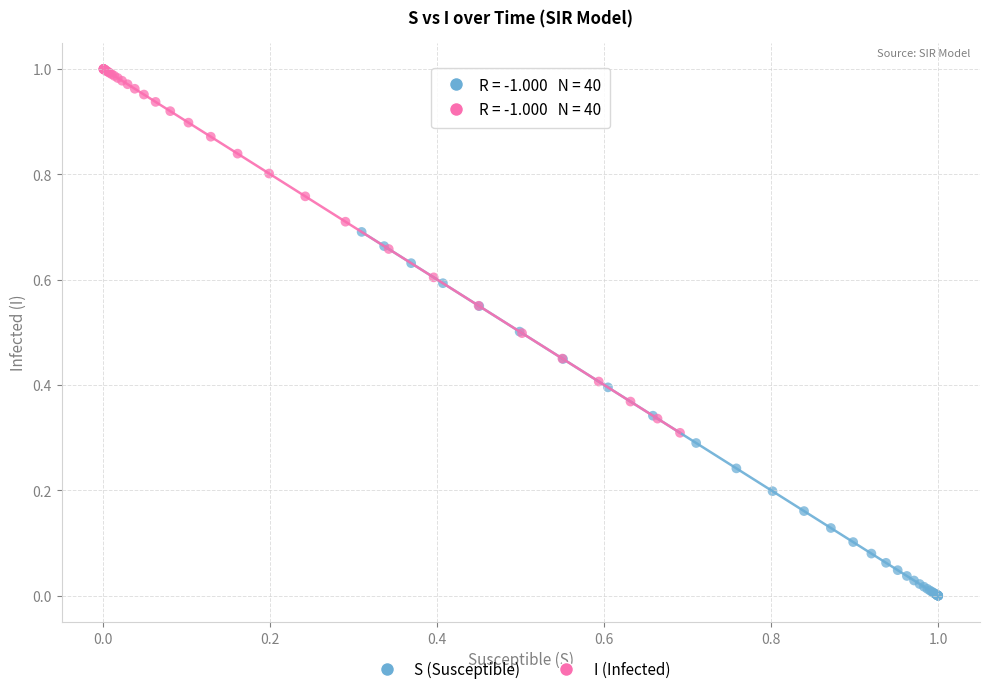

Which series contains the highest Y value?

I (Infected)